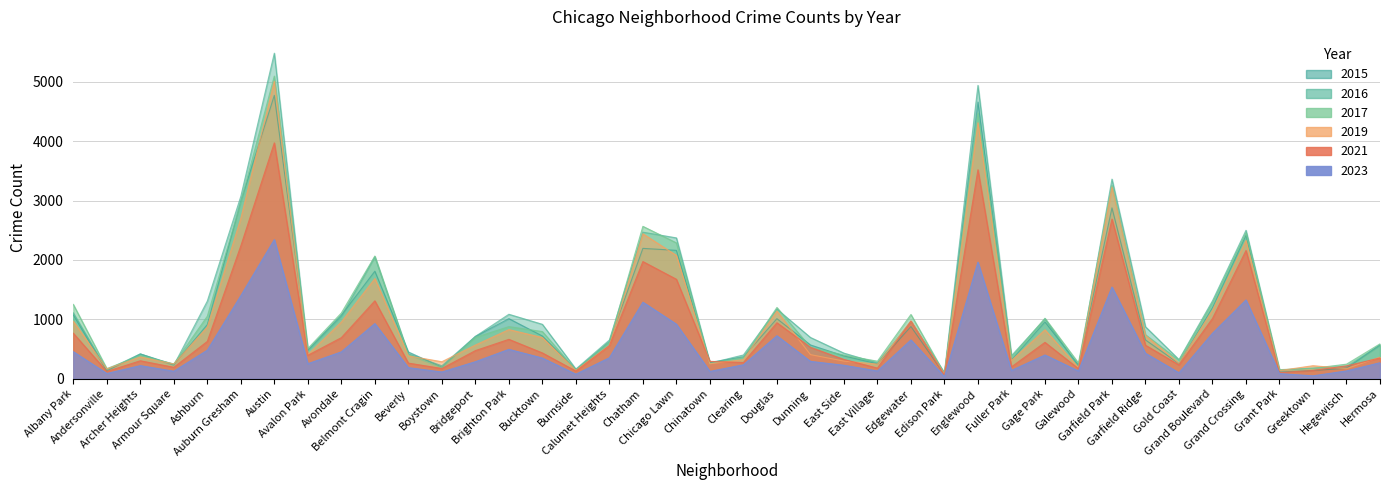

What position from the right is Avondale?

32